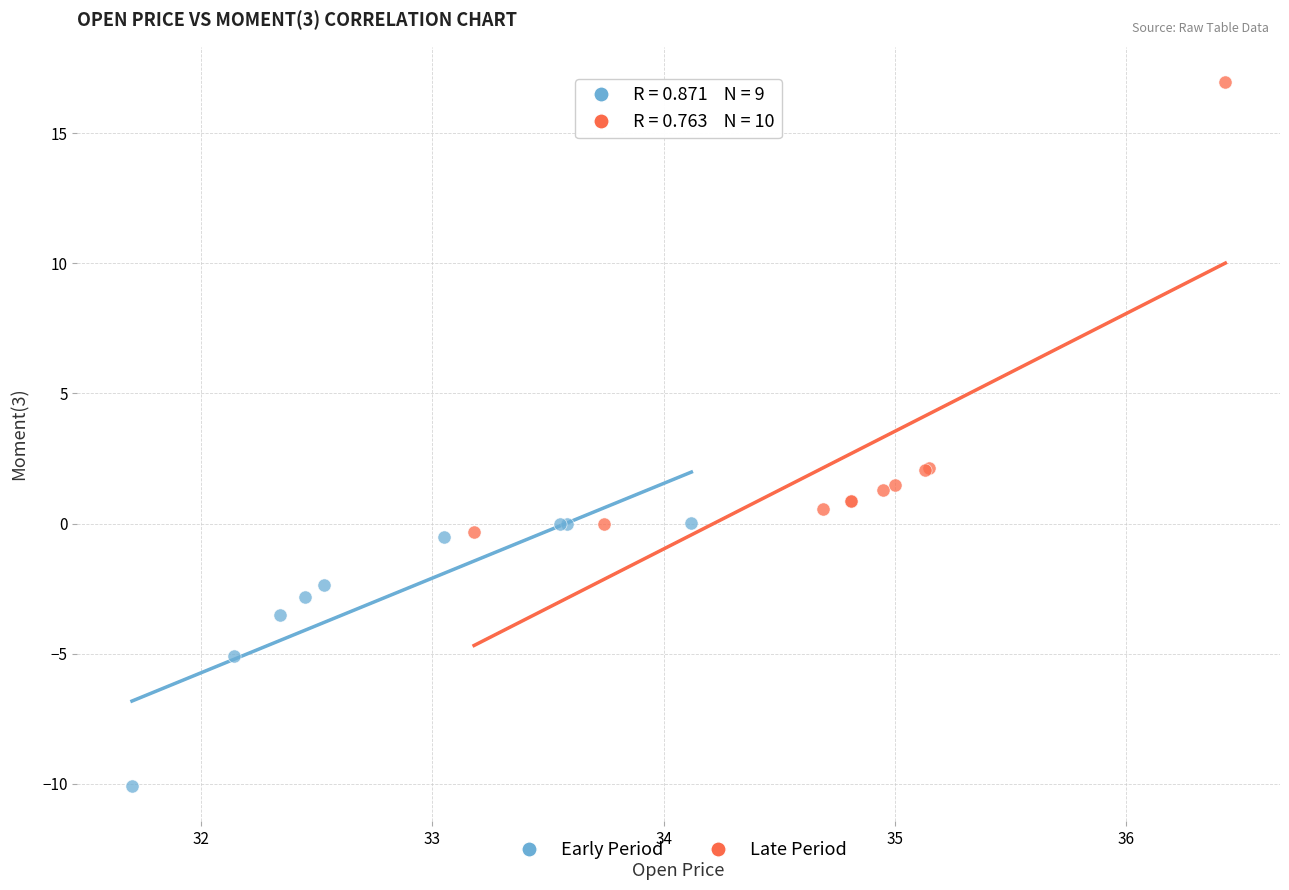

Which series has the largest Y range (max minus min)?

Late Period